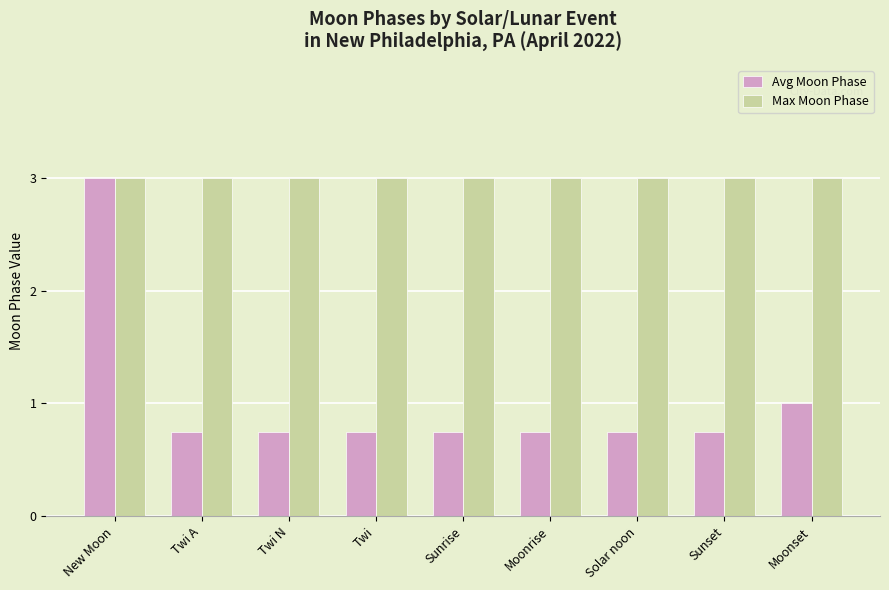

What position from the left is Moonset?

9